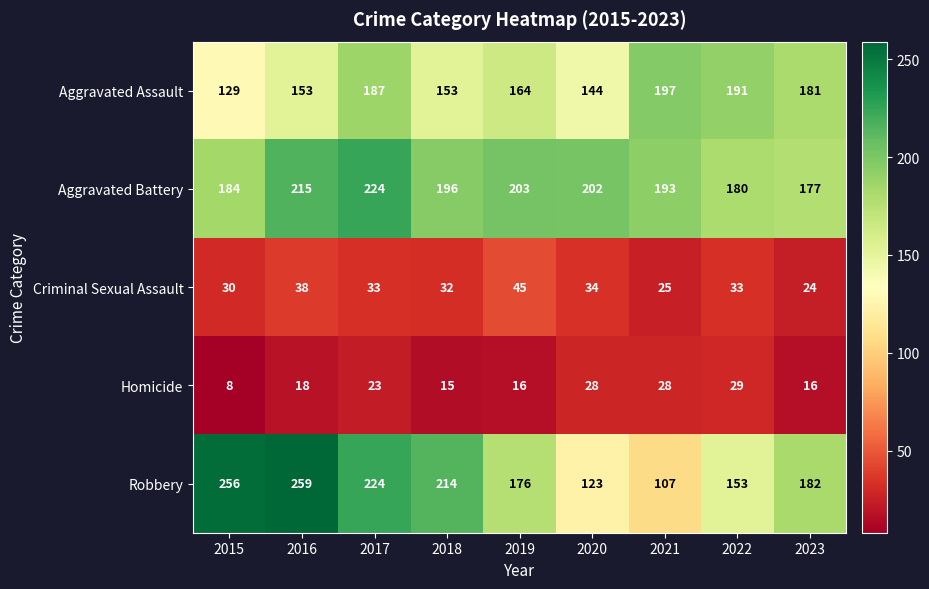

At which label does Homicide reach its minimum?

2015